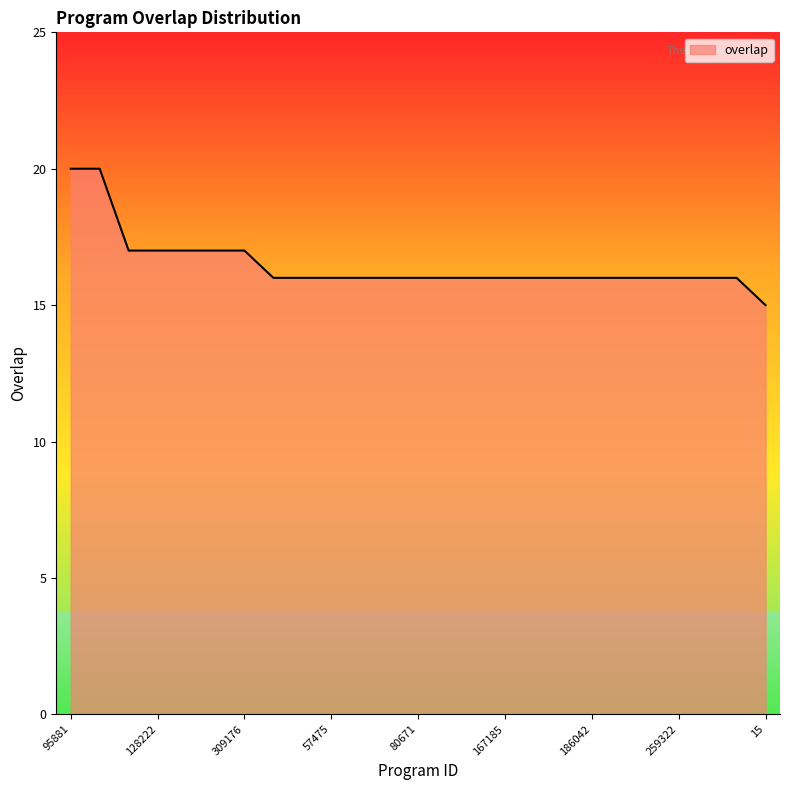

What is the smallest value displayed?

15